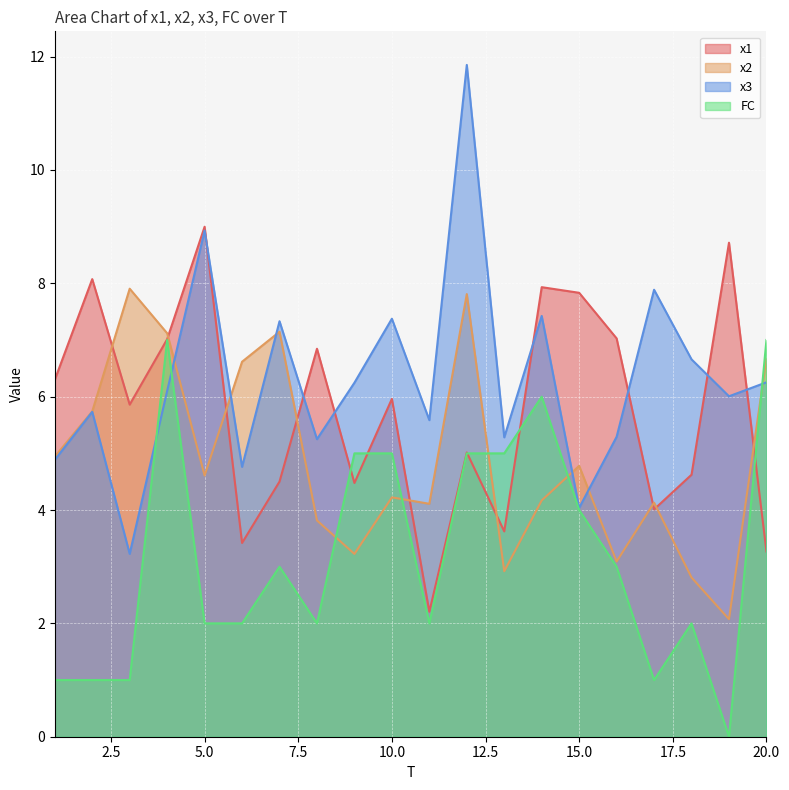

What is the value of the x3 point at the 14th from the left?

7.4